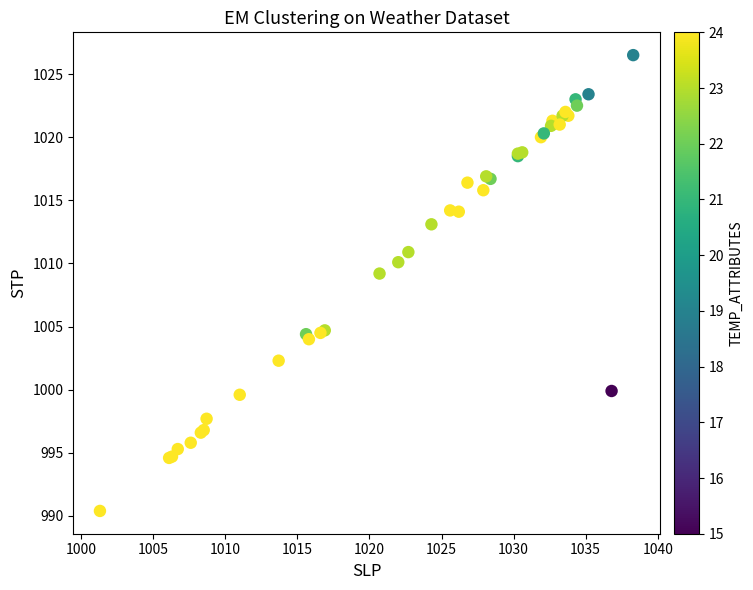

What Y value in the scatter plot is closest to 1008?

1009.2